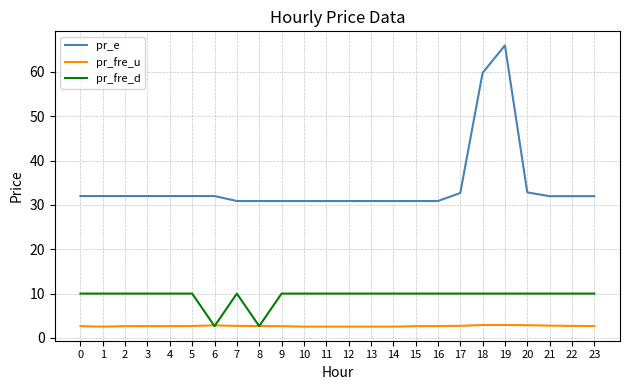

Which series has the largest total across all categories?

pr_e